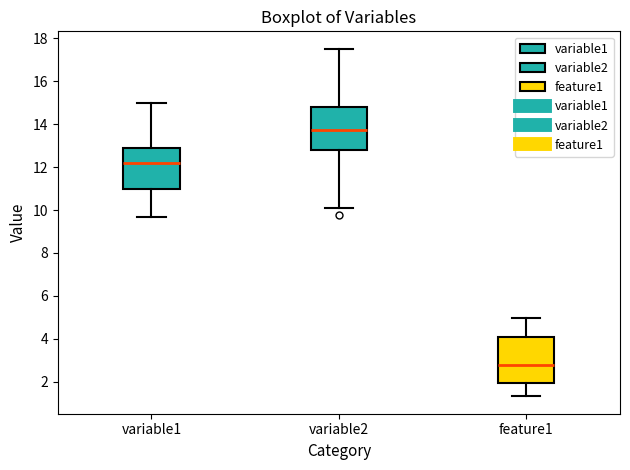

Where is the lower edge of the box for feature1 on the y-axis? The values are not printed on the chart, so give them approximately, as read against the axis.

2.0